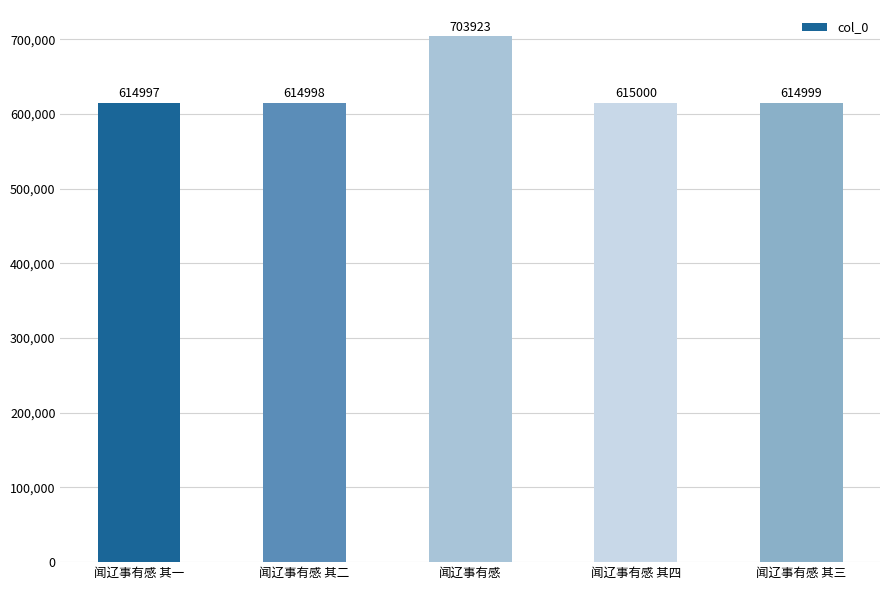

Reading left to right, what are all the values shown in this chart?

614997	614998	703923	615000	614999